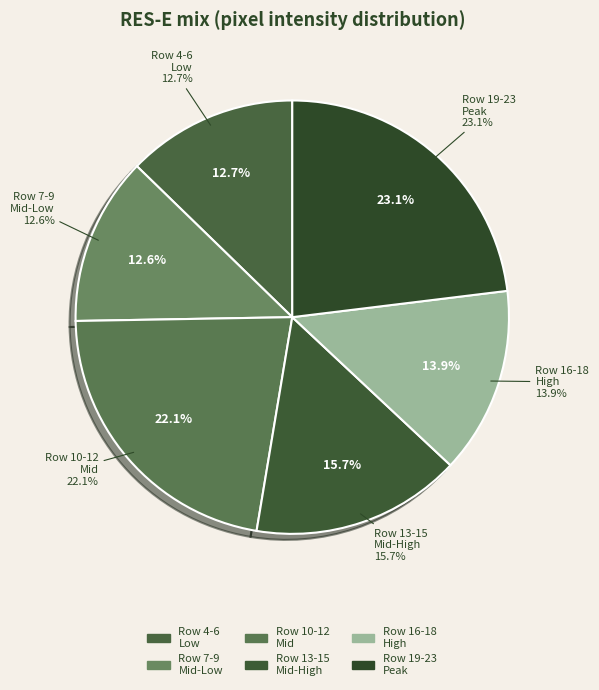

Does Row 19 account for over 50% of the chart?

No